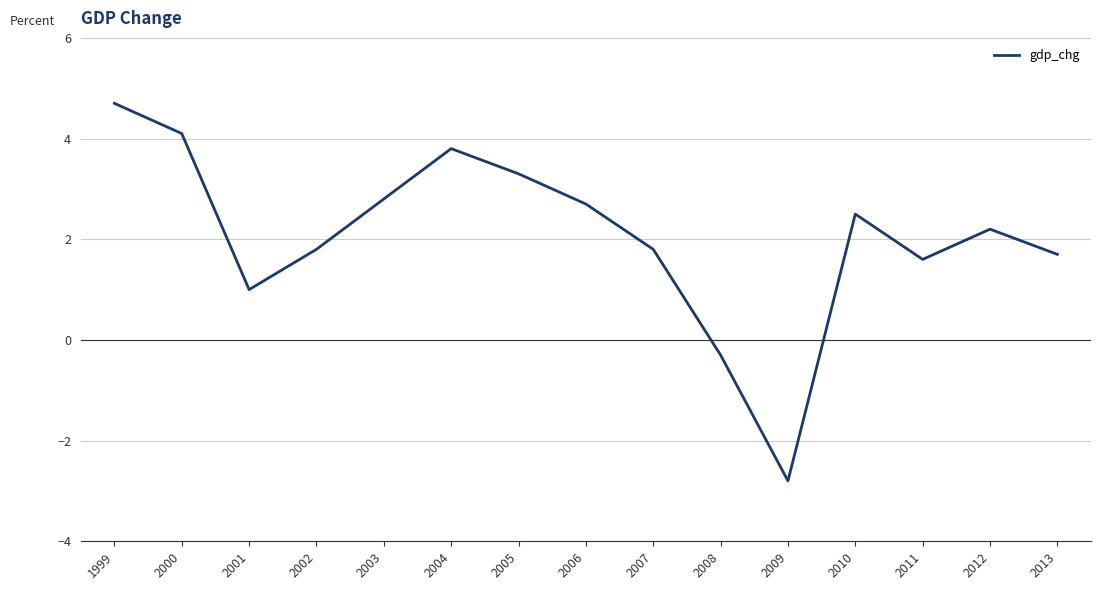

Reading left to right, extract all data points from this chart.

1999=4.7	2000=4.1	2001=1.0	2002=1.8	2003=2.8	2004=3.8	2005=3.3	2006=2.7	2007=1.8	2008=-0.3	2009=-2.8	2010=2.5	2011=1.6	2012=2.2	2013=1.7